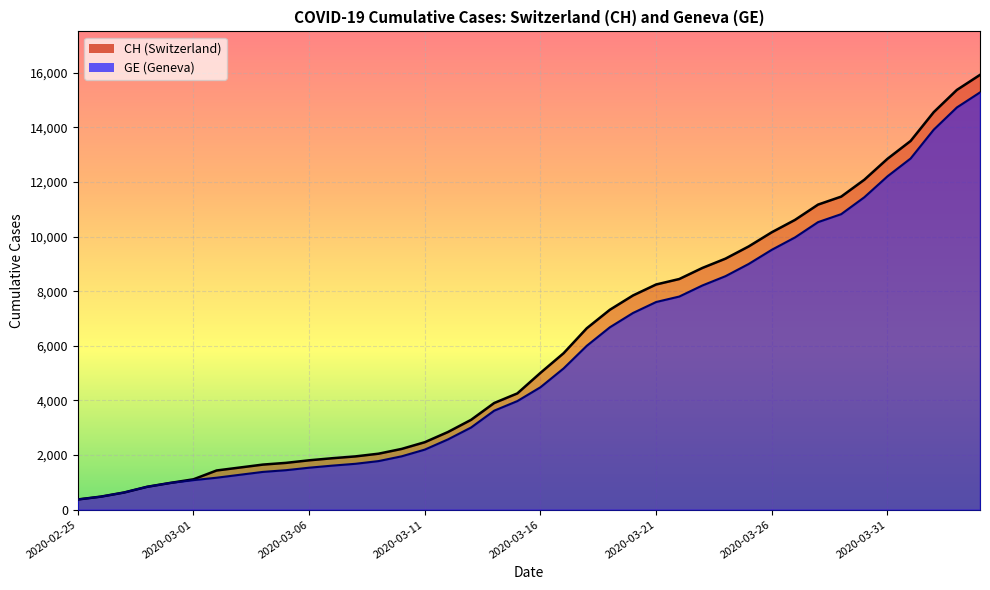

How many data points in GE are above 4485?

19